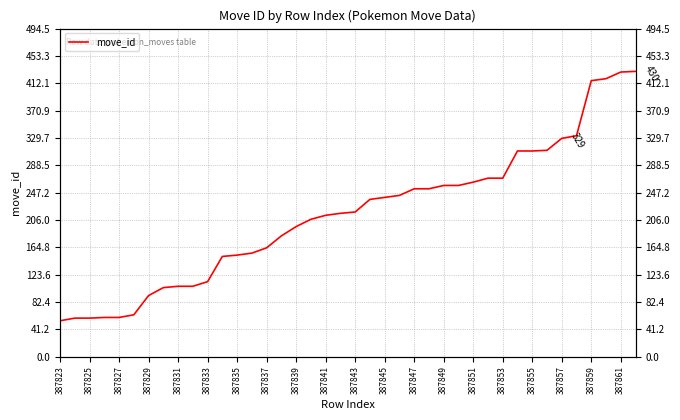

The chart shows a value of 14 at 387825. True or false?

False